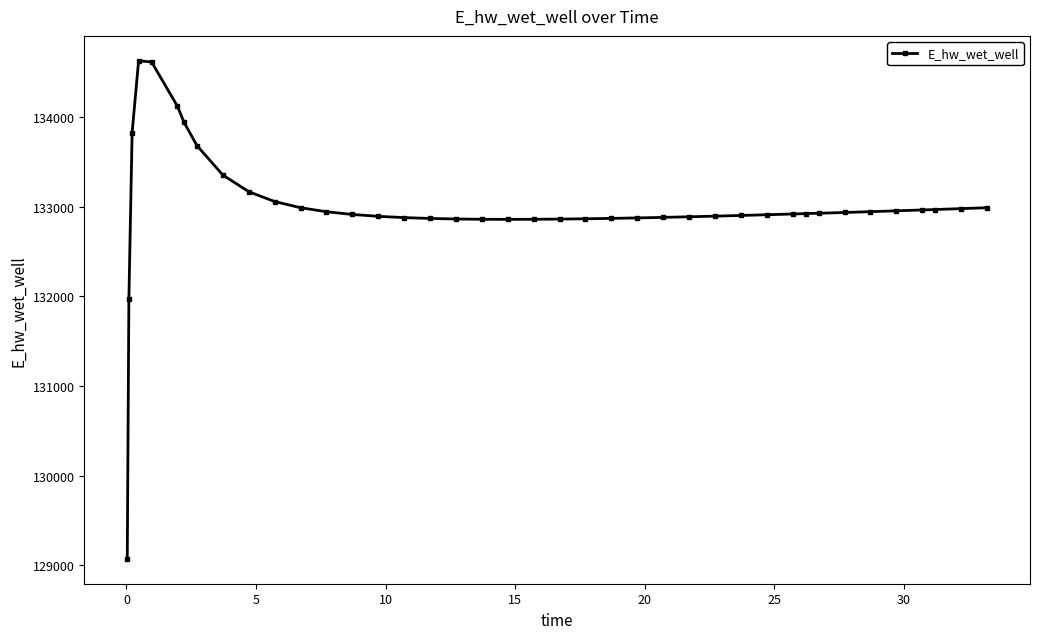

What is the sum of all values?

5319803.0